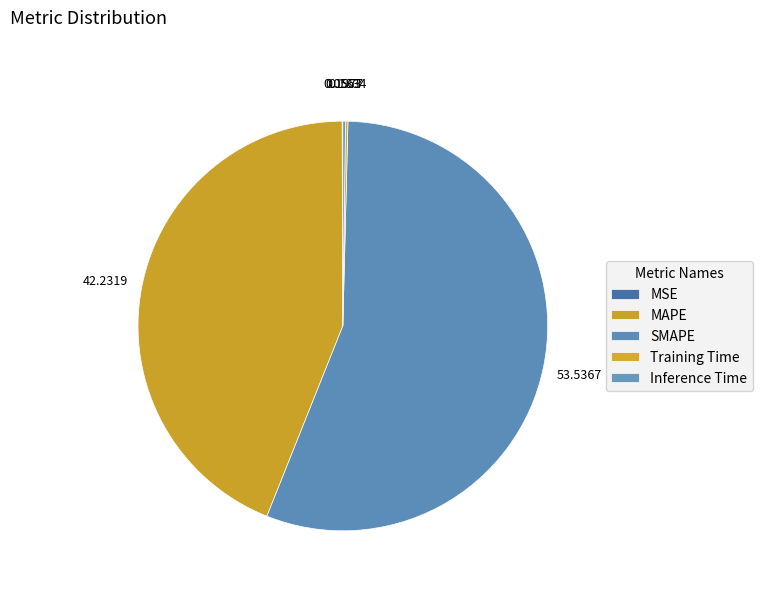

To the nearest percent, what is the difference between the largest and smallest slice percentages?

56%